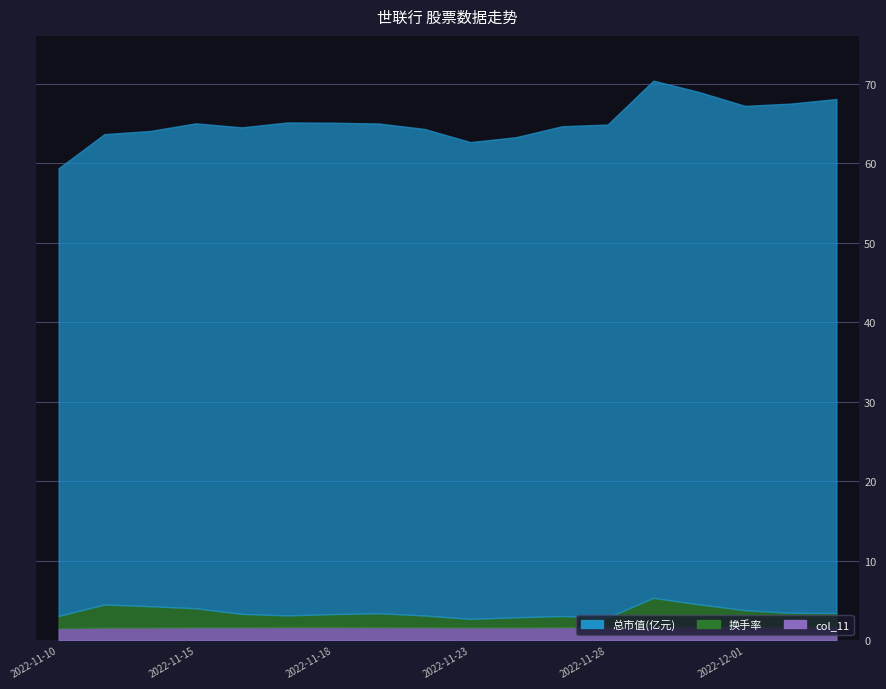

Rank the series at 2022-11-30 from lowest to highest value.

col_11, 换手率, 总市值(亿元)